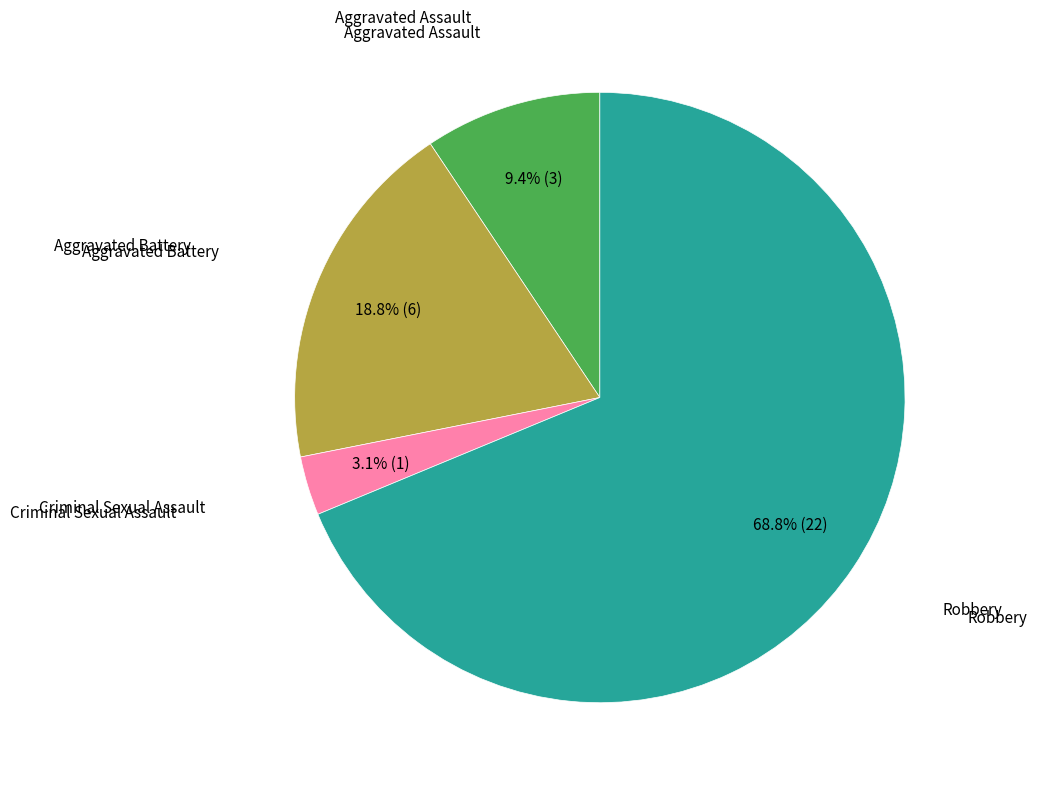

Is there any slice that represents more than half of the pie?

Yes